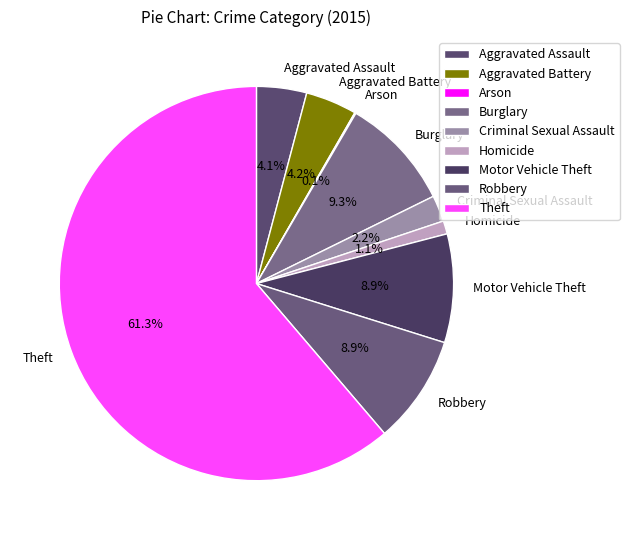

Which slice is the largest?

Theft